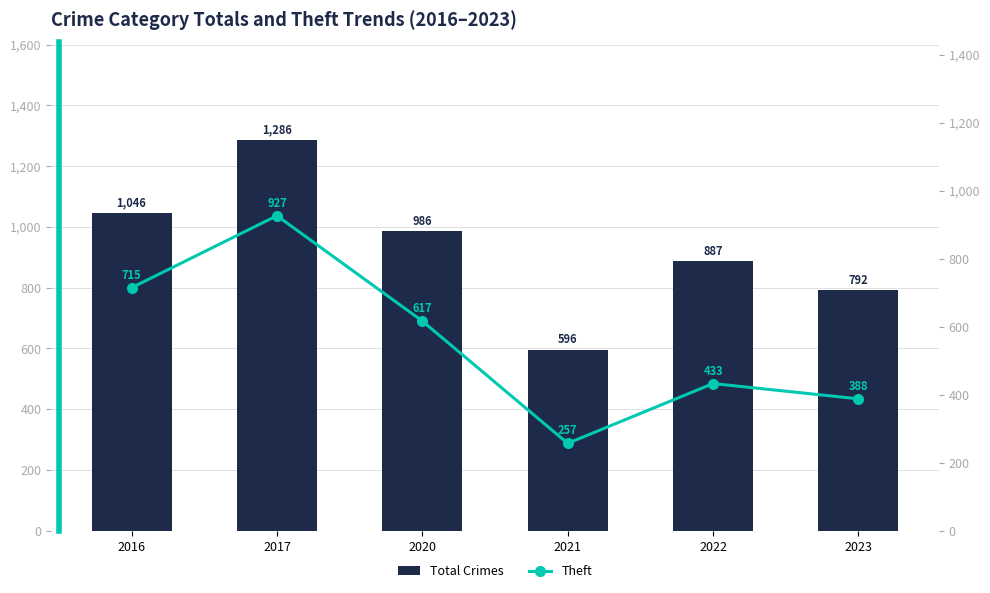

Rank the series by their average value, from lowest to highest.

Theft, Total Crimes